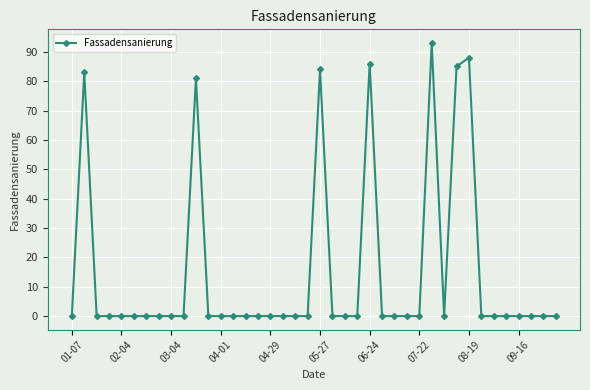

What is the value of the 2nd point from the left?

83